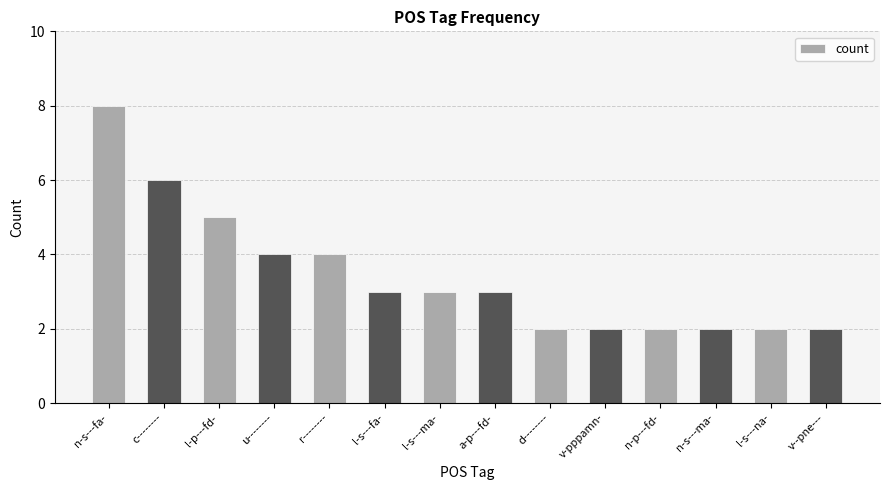

What value does the data have at l-p---fd-?

5